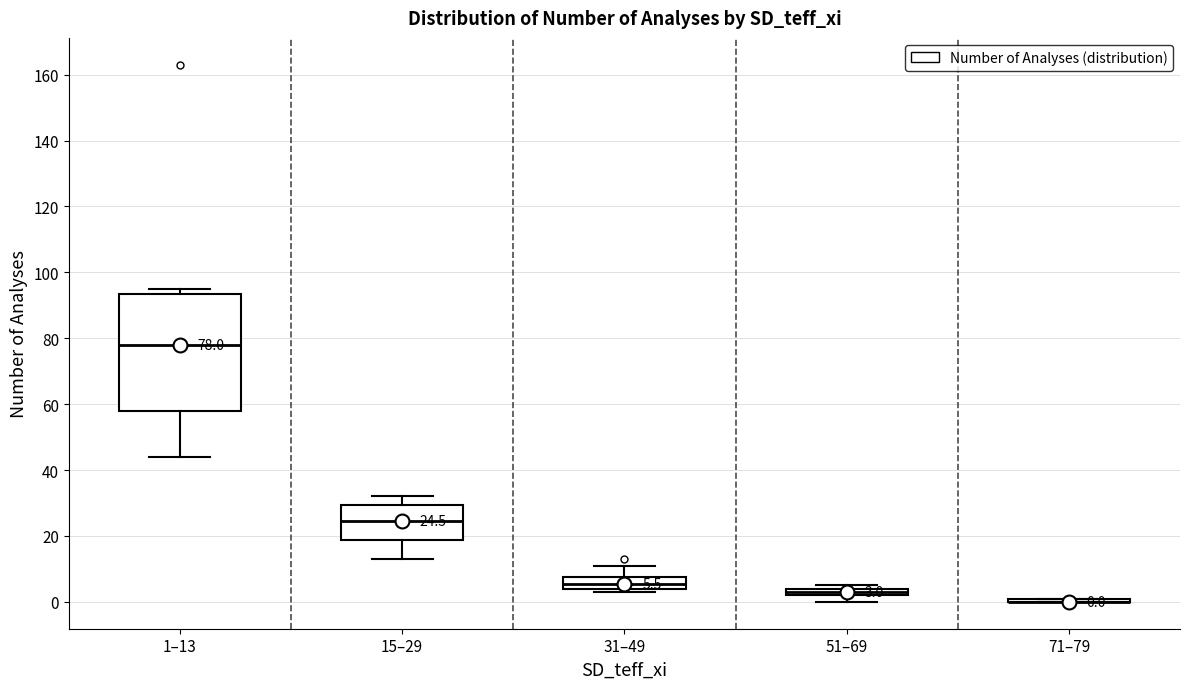

Which box is the tallest, from its lower edge to its upper edge?

1–13